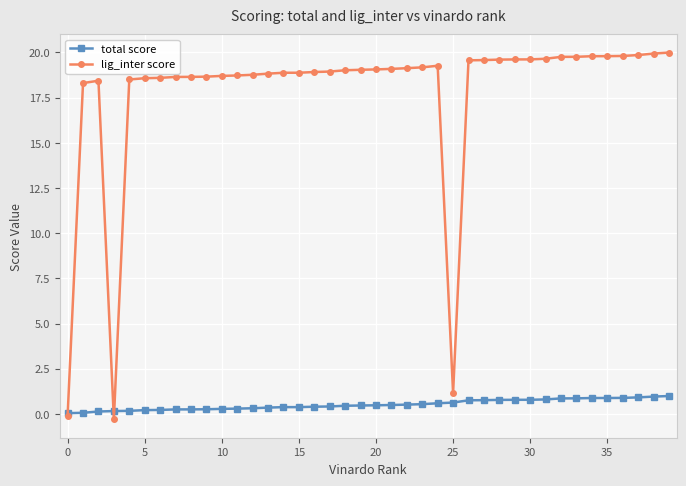

Count the number of data series in this chart.

2